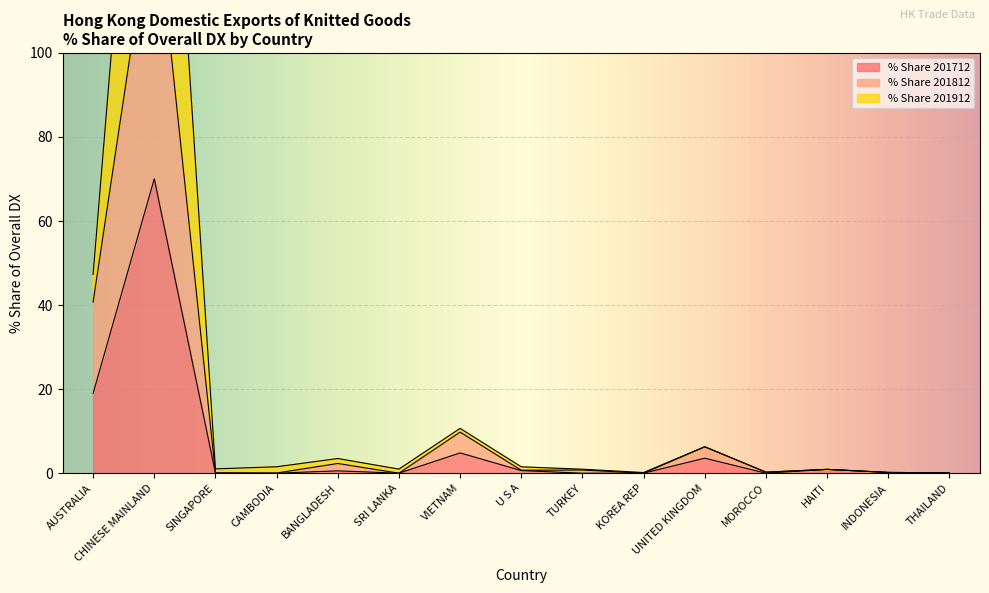

What is the difference between the highest and lowest values at U S A?

0.9